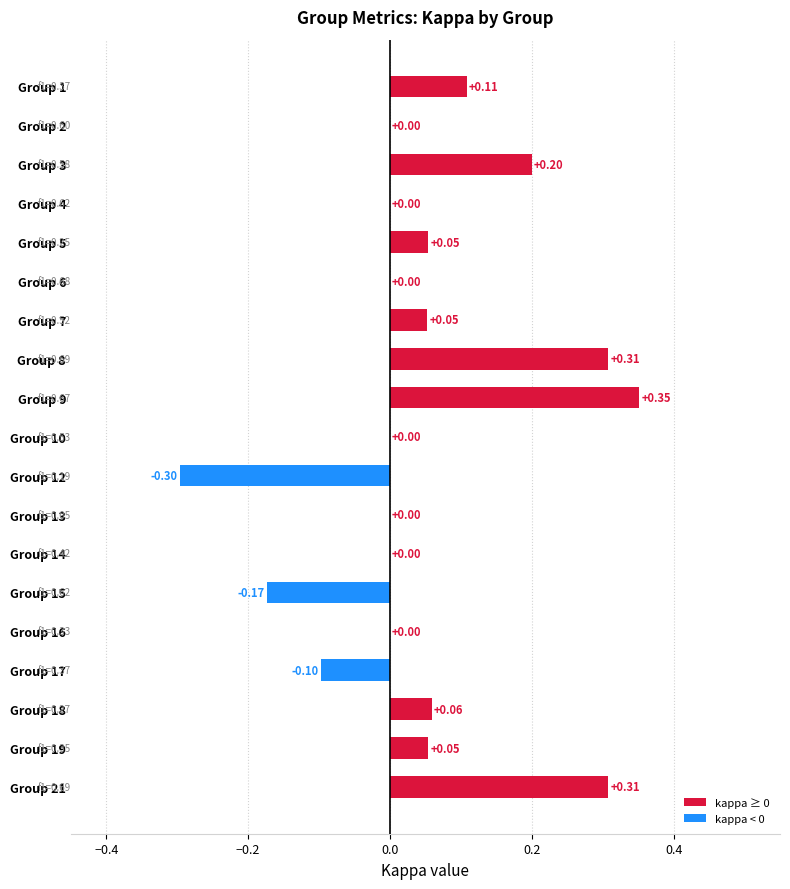

Which has a higher value, Group 1 or Group 6?

Group 1